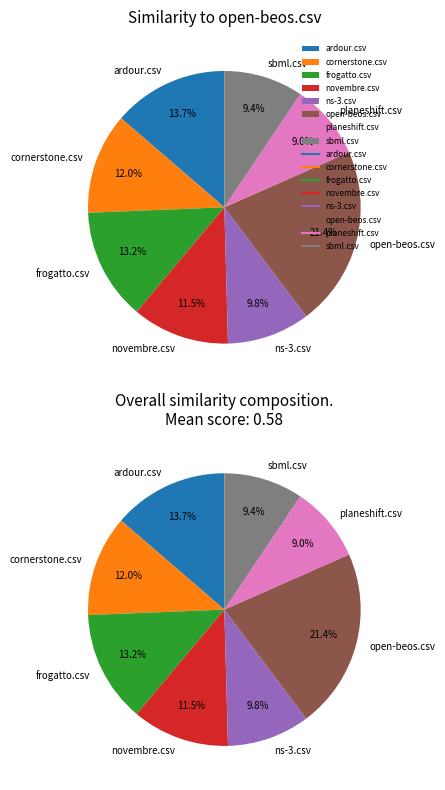

To the nearest percent, what portion does frogatto.csv represent?

13%